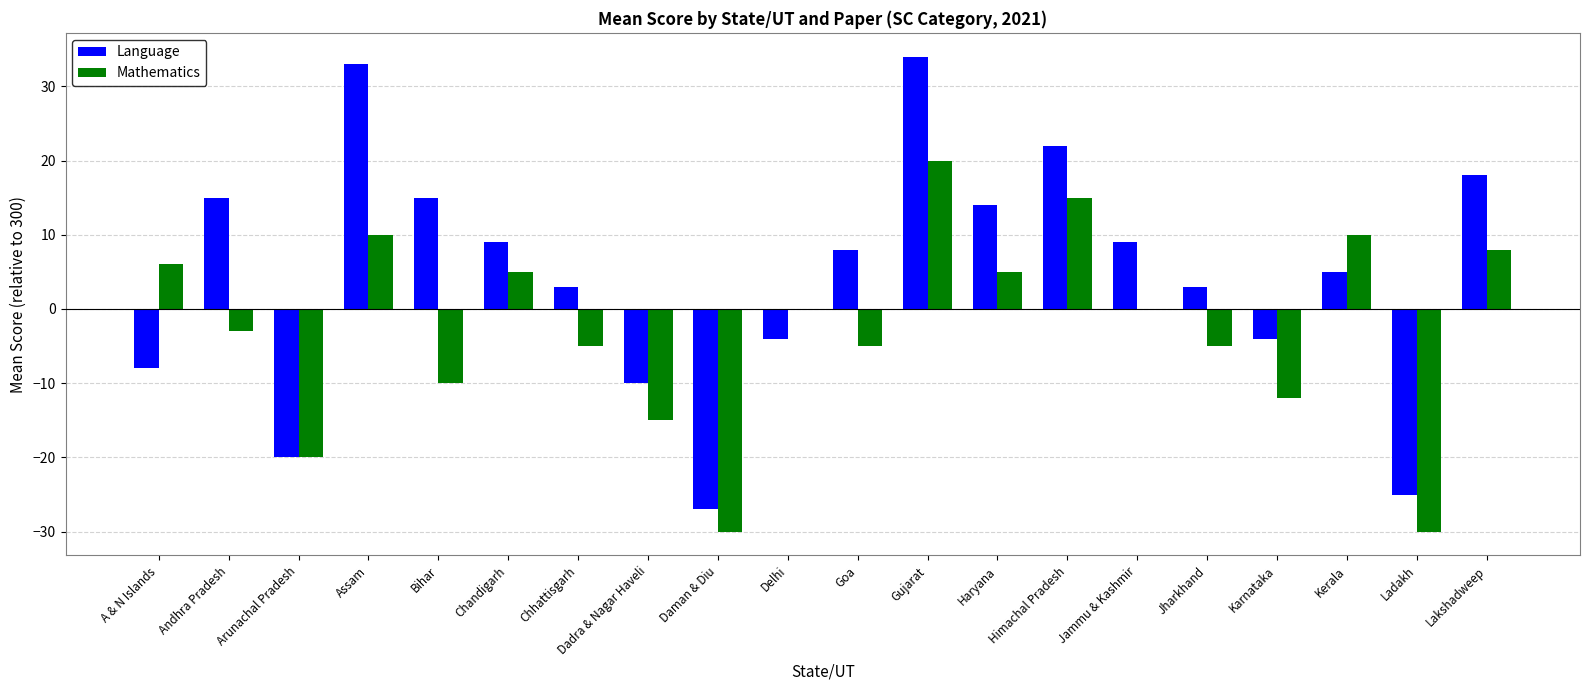

Reading left to right, what are all the values shown in this chart?

Language: -8	15	-20	33	15	9	3	-10	-27	-4	8	34	14	22	9	3	-4	5	-25	18
Mathematics: 6	-3	-20	10	-10	5	-5	-15	-30	0	-5	20	5	15	0	-5	-12	10	-30	8